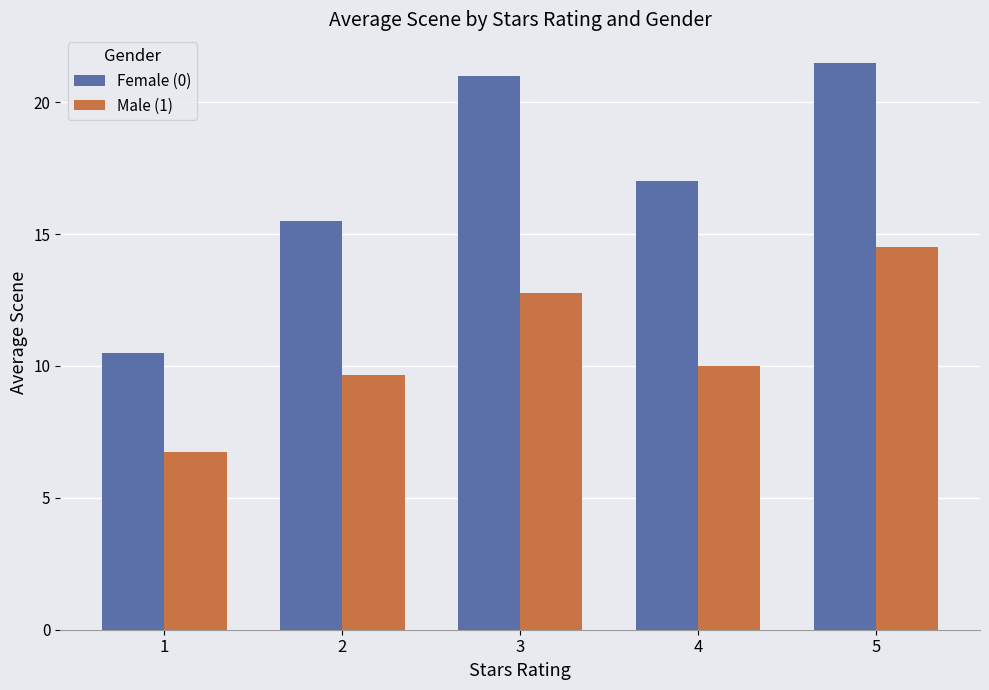

What is the difference between the maximum and minimum values in the Female (0) series?

11.0